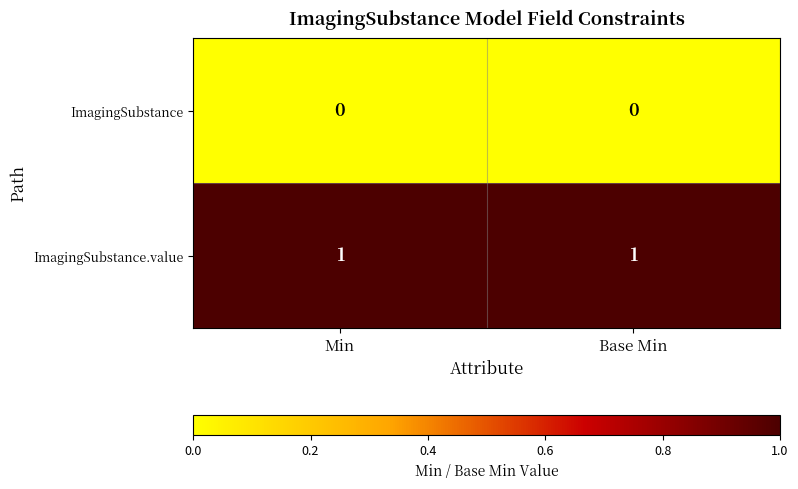

Which series has the largest total across all categories?

ImagingSubstance.value